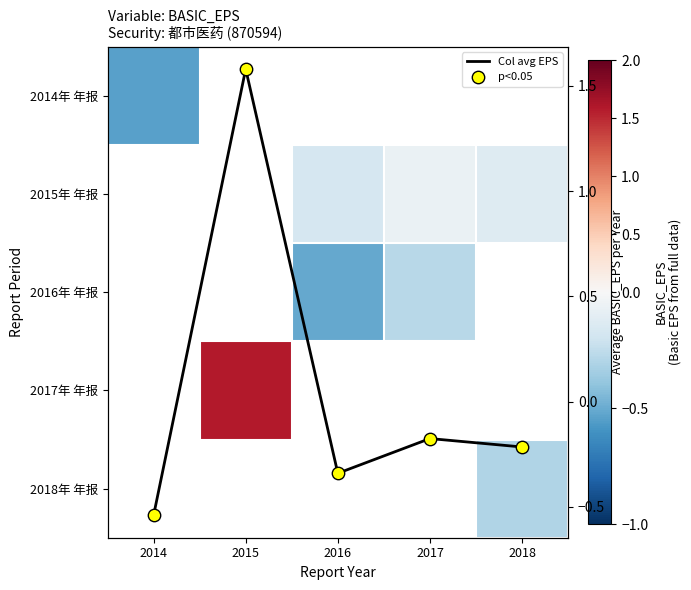

Which label corresponds to the smallest value in the chart?

2014